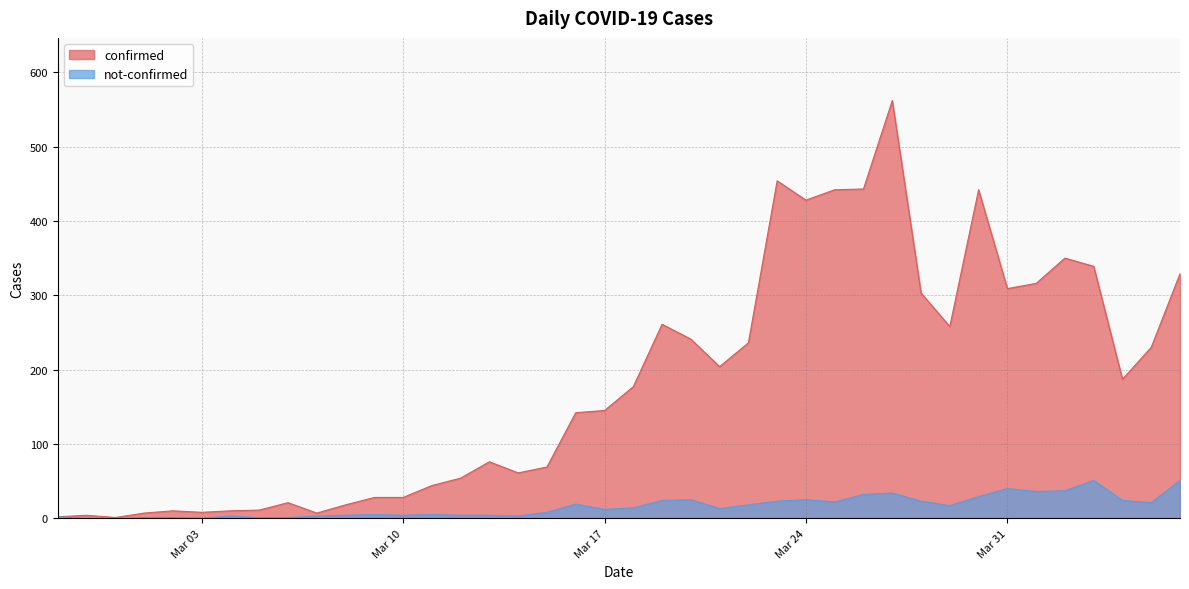

True or false: not-confirmed and confirmed intersect in this chart.

False